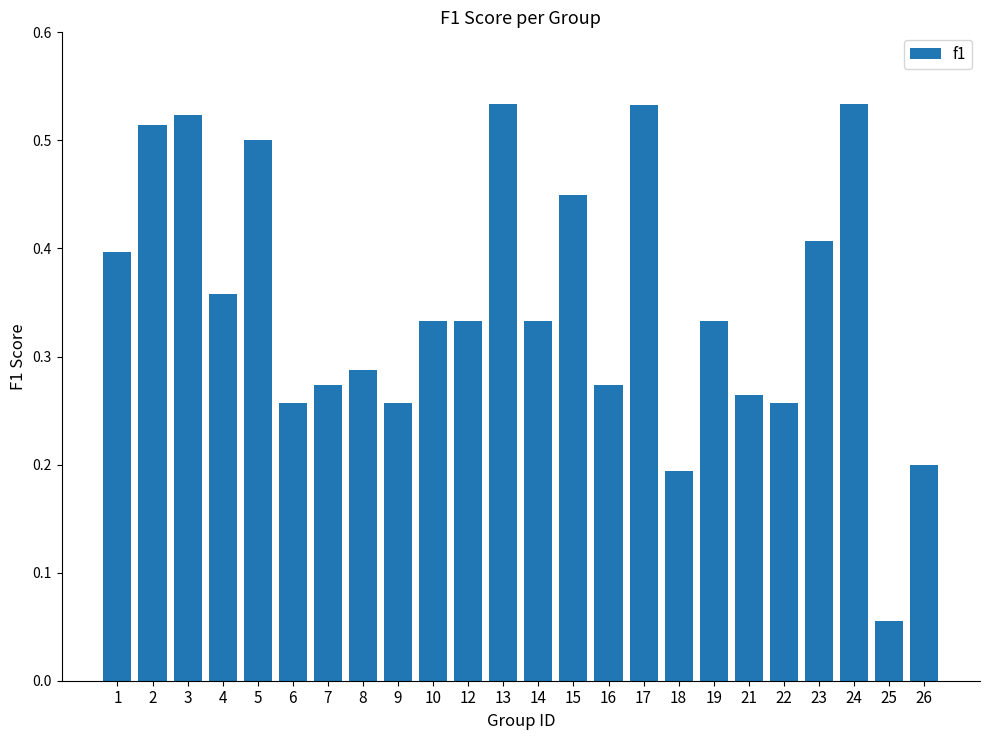

What is the sum of the values at 5 and 7?

0.8